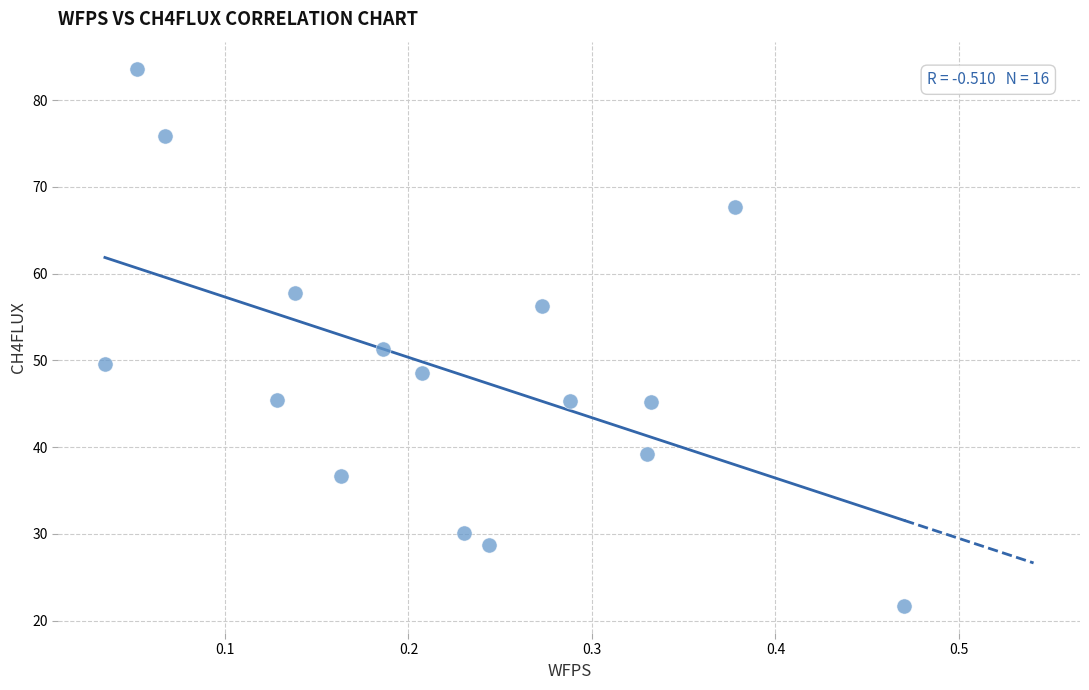

What is the range of X values (max minus min)?

0.4